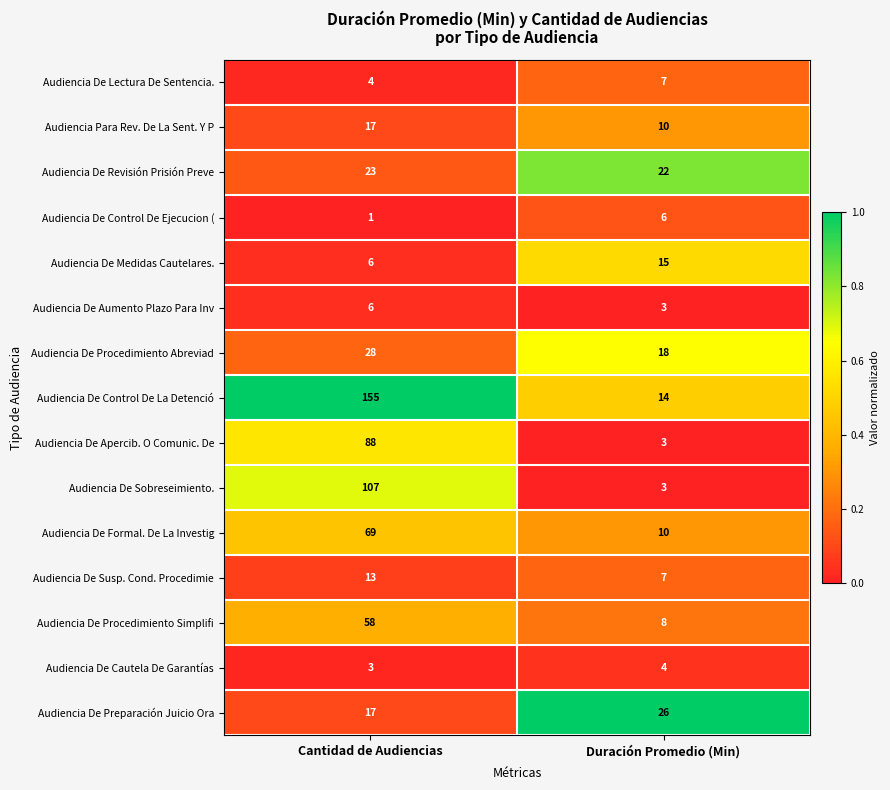

List the labels in order of Audiencia De Medidas Cautelares. value, largest first.

Duración Promedio (Min), Cantidad de Audiencias